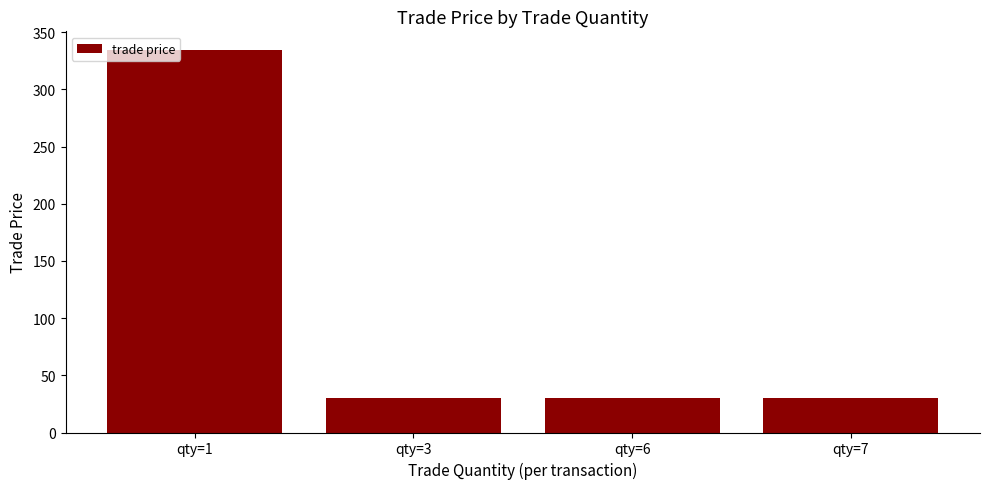

What is the sum of the values at qty=7 and qty=1?

364